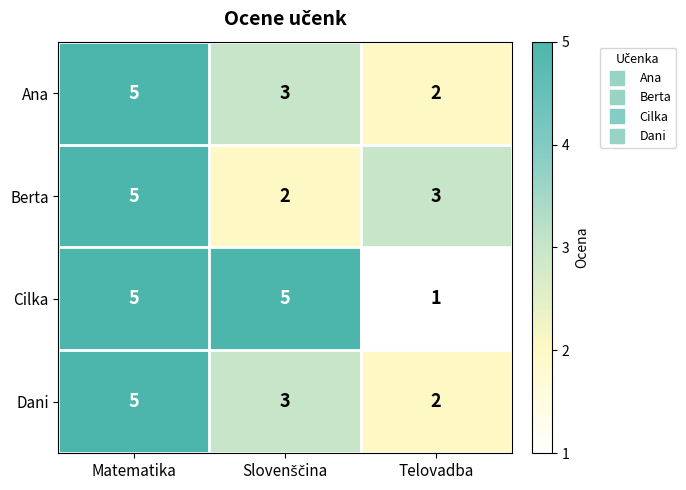

The Ana series shows 5 at Matematika. True or false?

True